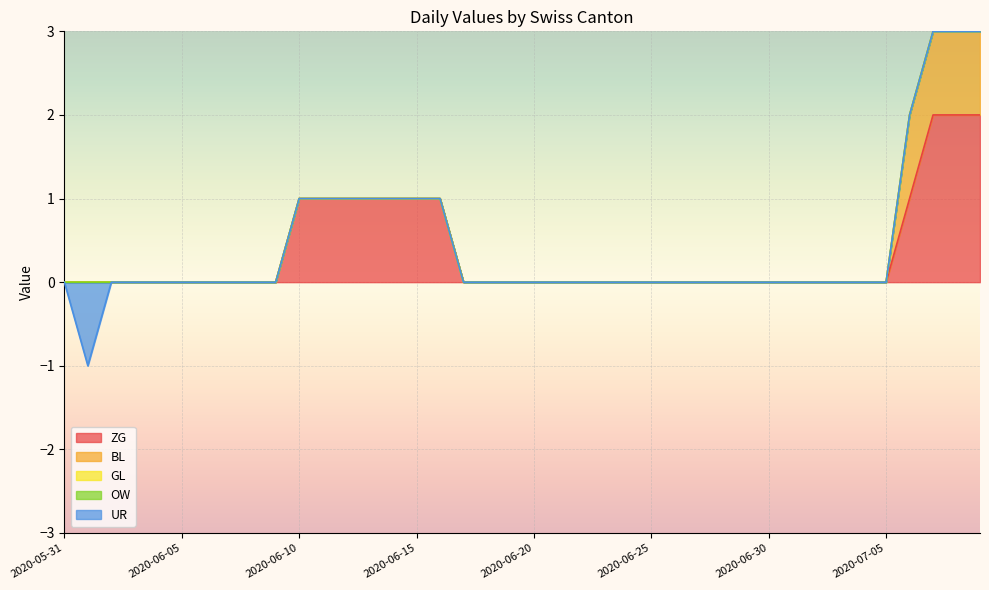

True or false: GL and UR intersect in this chart.

False